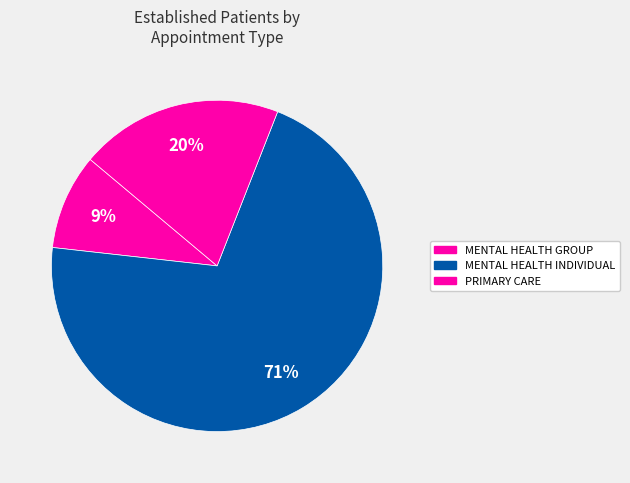

Count the number of slices in the pie.

3